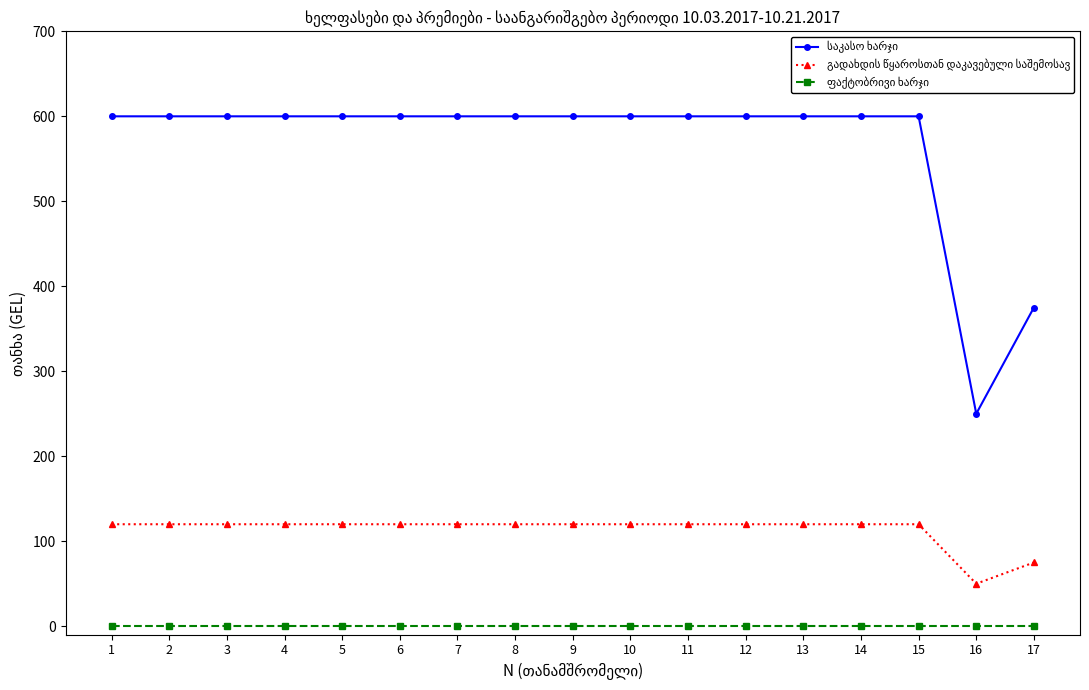

What is the spread (max minus min) of values at 12?

600